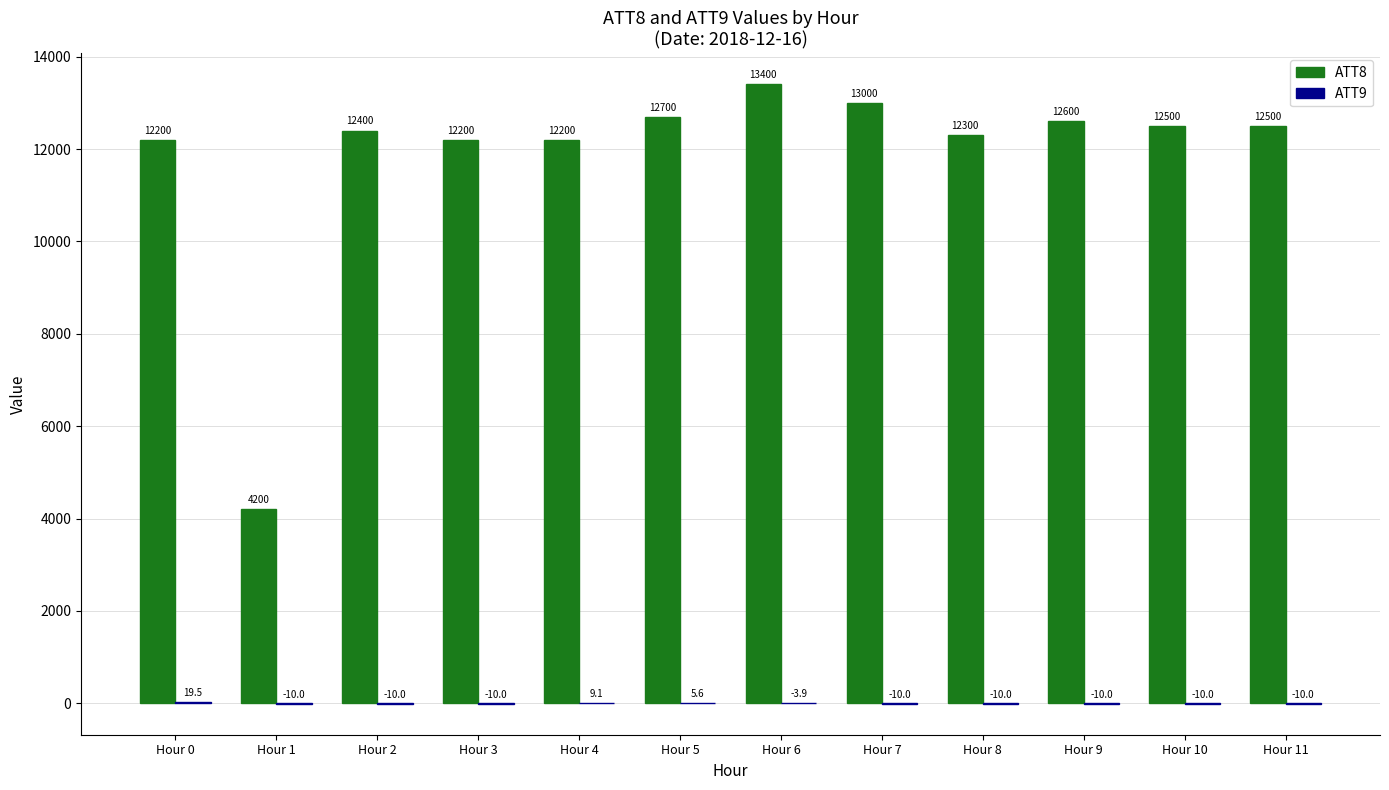

The ATT8 series shows 20370.0 at Hour 11. True or false?

False